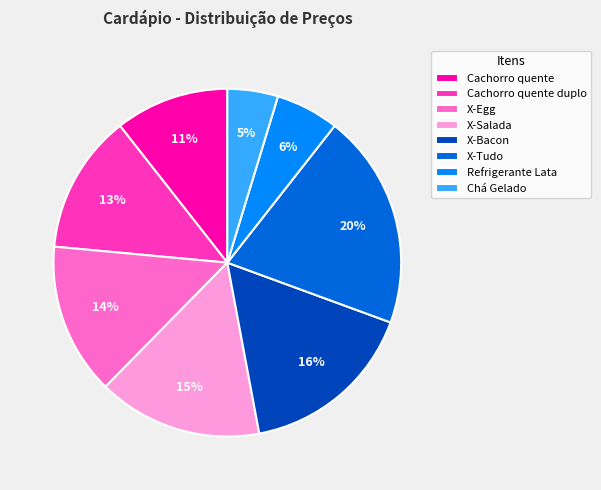

What percentage is the X-Tudo slice, to the nearest percent?

20%